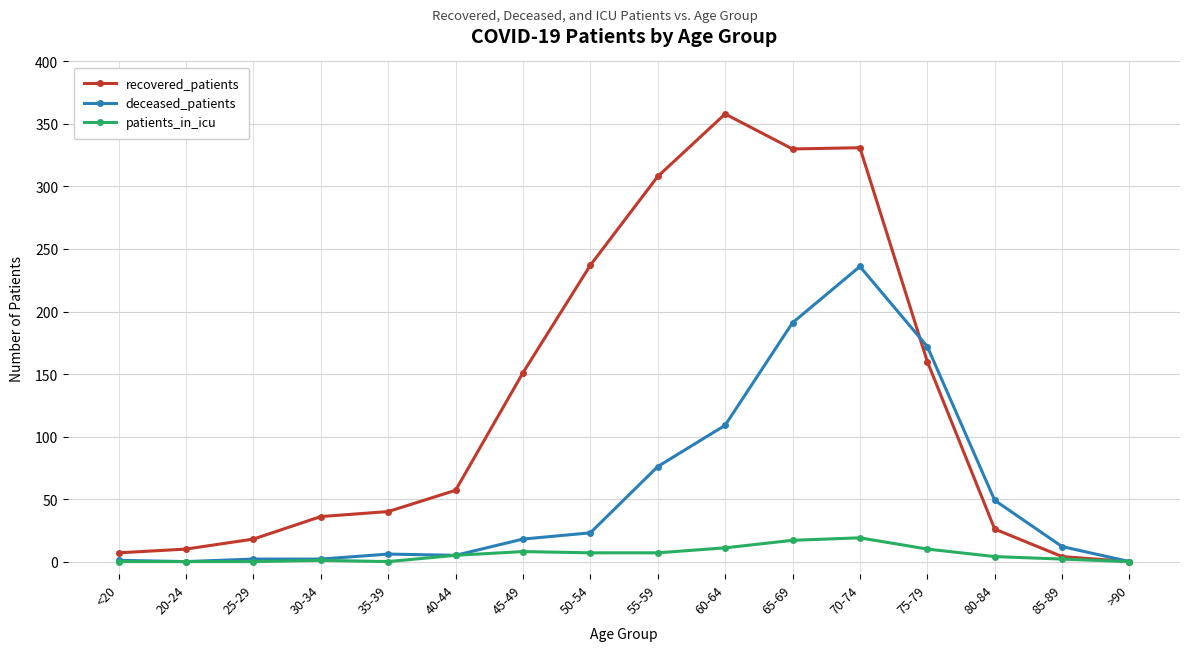

What is the label of the 14th point from the left?

80-84